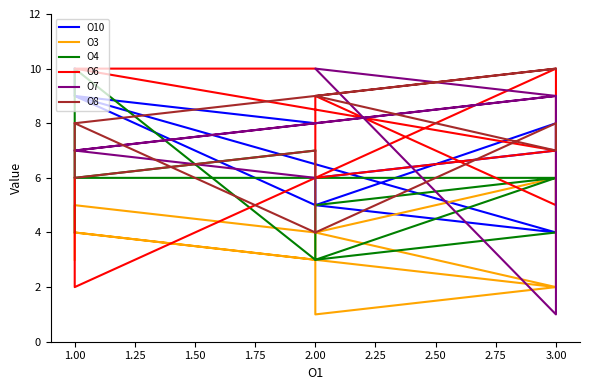

What is the highest value of the O3 series?

6